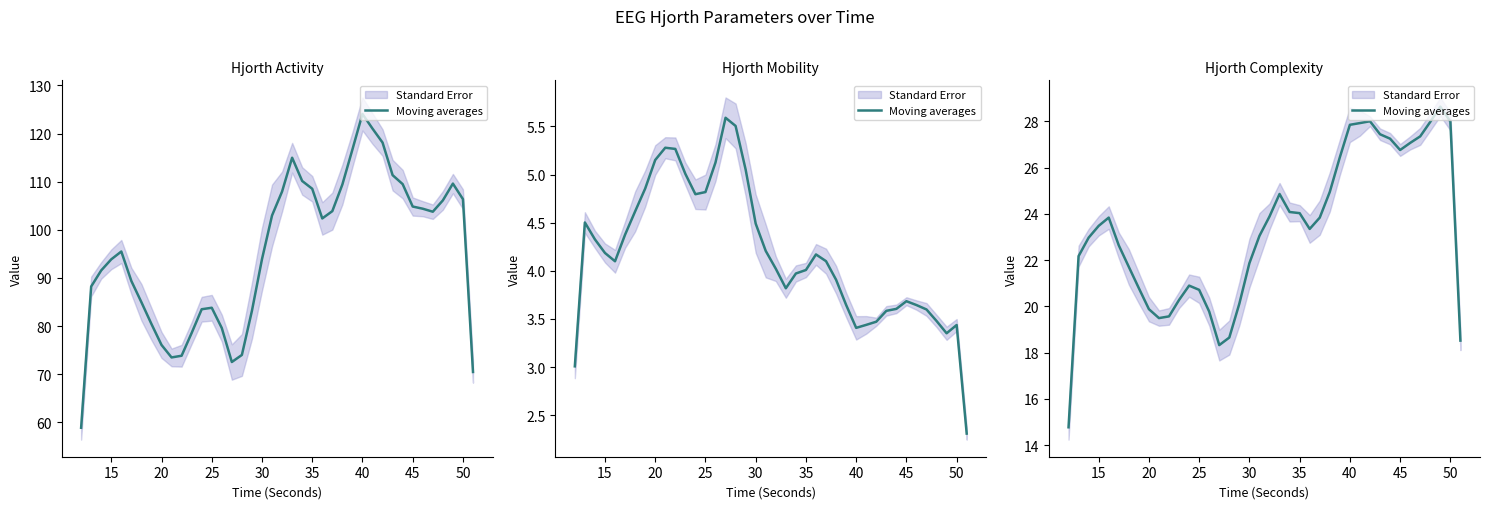

How many lines are shown in the chart?

1